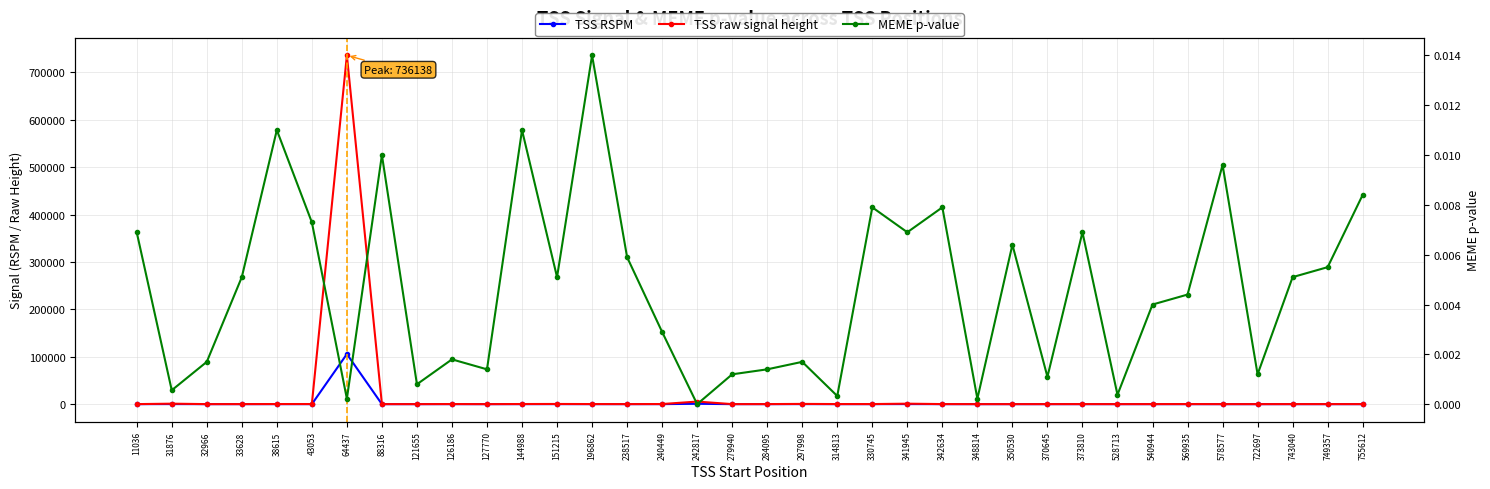

In TSS raw signal height, how many points are lower than both neighbors (excluding endpoints)?

9